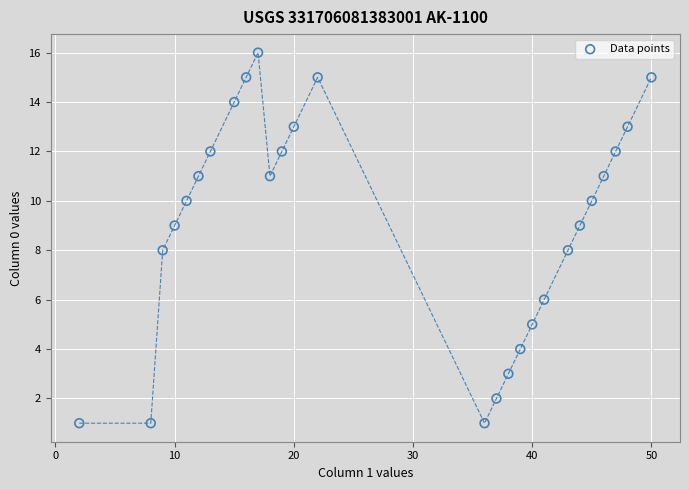

What is the range of Y values (max minus min)?

15